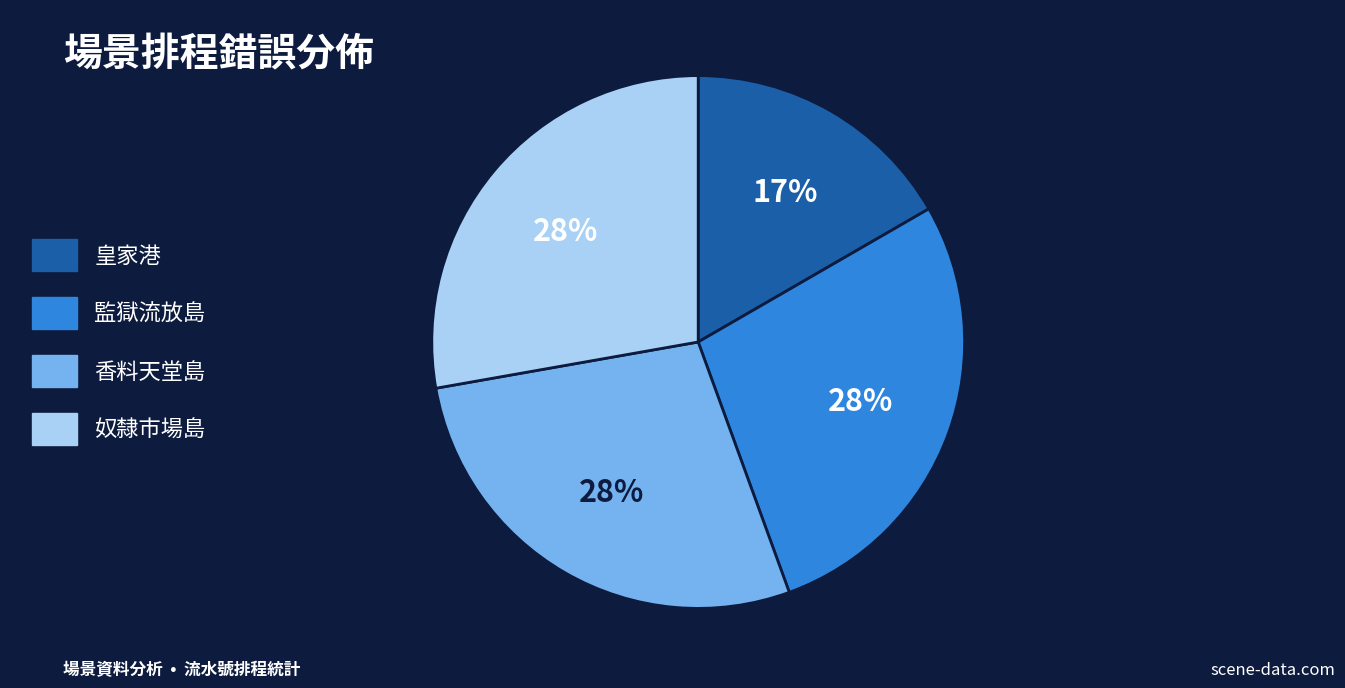

Which category has the smallest portion of the pie?

皇家港